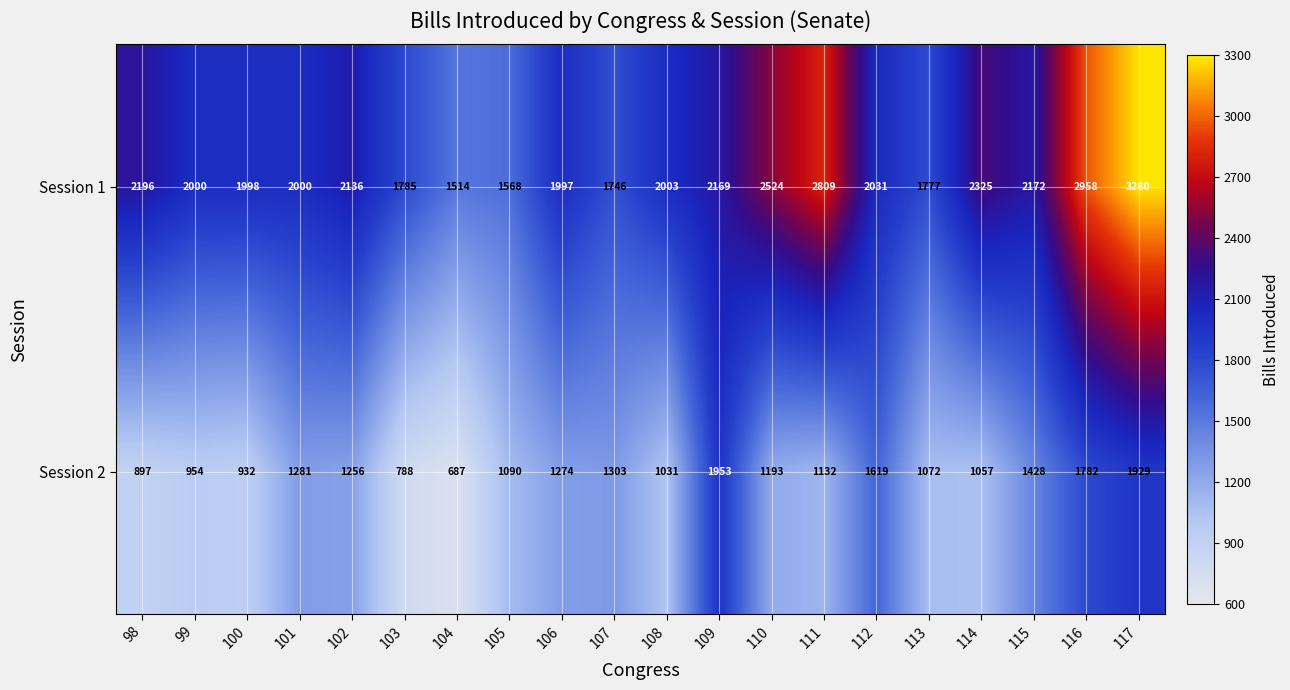

List the series in order of their overall mean, highest first.

Session 1, Session 2